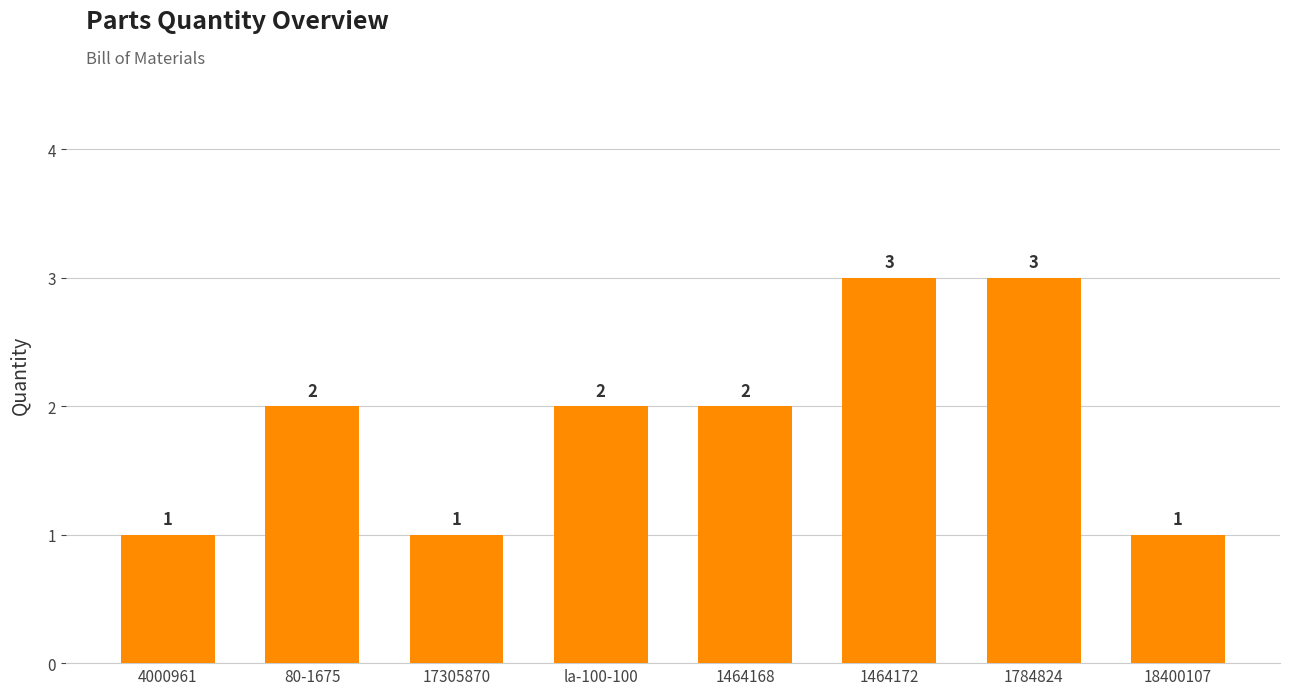

What is the label of the 4th bar from the right?

1464168